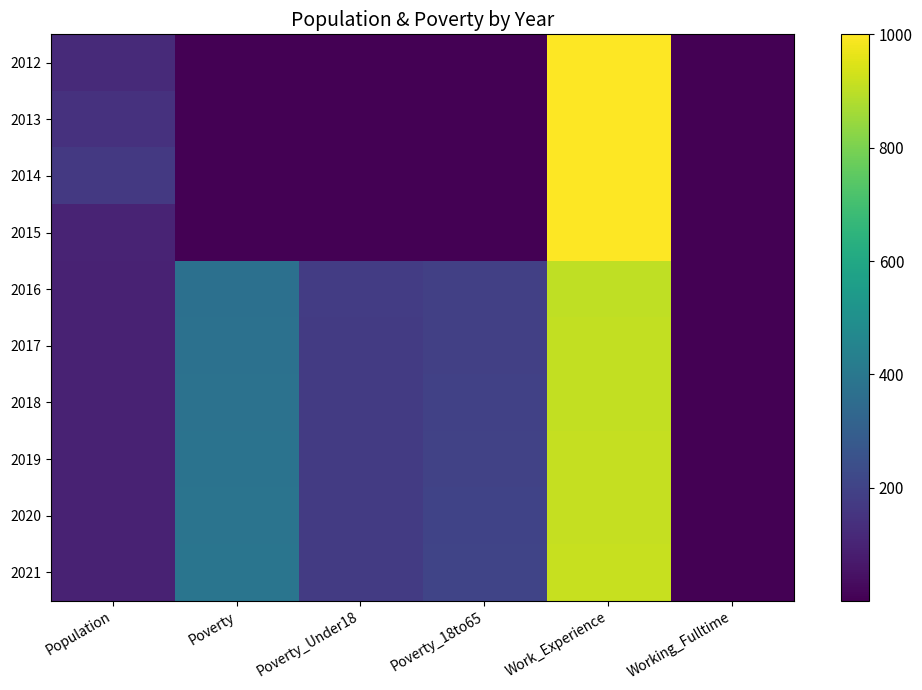

Reading right to left, extract all data points from this chart.

2012: Working_Fulltime=1	Work_Experience=1000	Poverty_18to65=1	Poverty_Under18=1	Poverty=1	Population=119
2013: Working_Fulltime=1	Work_Experience=1000	Poverty_18to65=1	Poverty_Under18=1	Poverty=1	Population=145
2014: Working_Fulltime=1	Work_Experience=1000	Poverty_18to65=1	Poverty_Under18=1	Poverty=1	Population=167
2015: Working_Fulltime=1	Work_Experience=1000	Poverty_18to65=1	Poverty_Under18=1	Poverty=1	Population=100
2016: Working_Fulltime=1	Work_Experience=905	Poverty_18to65=189	Poverty_Under18=178	Poverty=368	Population=95
2017: Working_Fulltime=1	Work_Experience=907	Poverty_18to65=192	Poverty_Under18=175	Poverty=372	Population=96
2018: Working_Fulltime=1	Work_Experience=909	Poverty_18to65=195	Poverty_Under18=175	Poverty=377	Population=97
2019: Working_Fulltime=1	Work_Experience=911	Poverty_18to65=198	Poverty_Under18=175	Poverty=381	Population=97
2020: Working_Fulltime=1	Work_Experience=913	Poverty_18to65=201	Poverty_Under18=175	Poverty=386	Population=97
2021: Working_Fulltime=1	Work_Experience=915	Poverty_18to65=204	Poverty_Under18=175	Poverty=391	Population=97